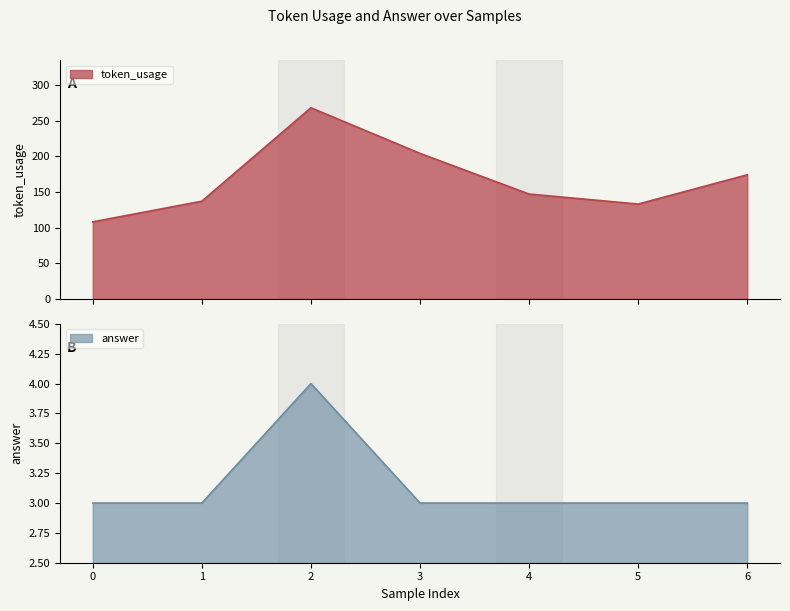

What is the difference between the maximum and minimum values in the token_usage series?

160